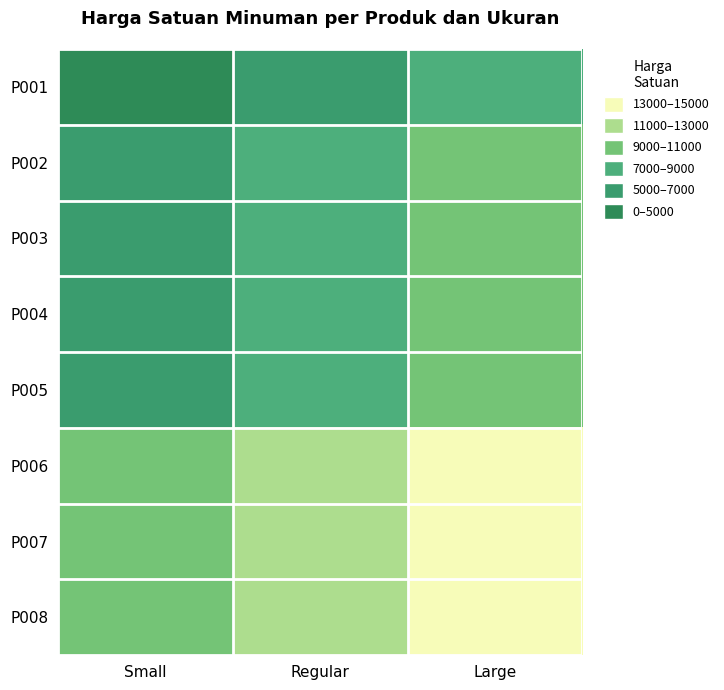

Reading right to left, list all the values displayed in this chart.

P001: Large=7000	Regular=5000	Small=3000
P002: Large=9000	Regular=7000	Small=5000
P003: Large=10000	Regular=8000	Small=6000
P004: Large=10000	Regular=8000	Small=6000
P005: Large=10000	Regular=8000	Small=6000
P006: Large=14000	Regular=12000	Small=10000
P007: Large=14000	Regular=12000	Small=10000
P008: Large=14000	Regular=12000	Small=10000